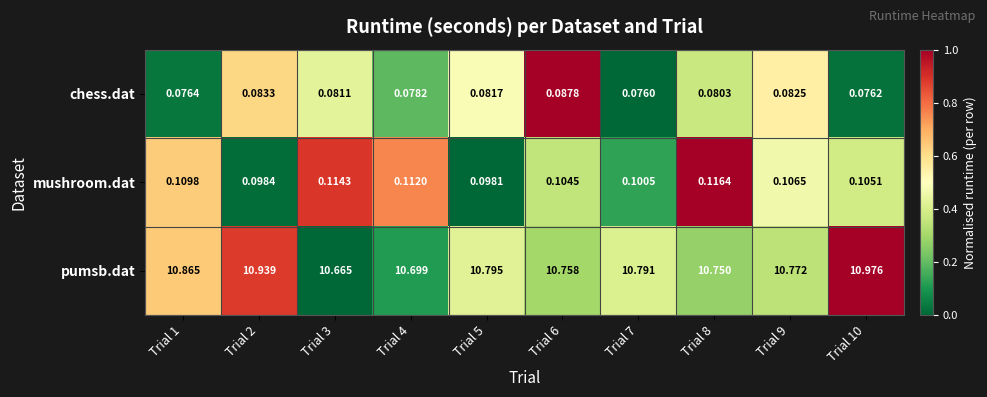

Which series changed the most between Trial 6 and Trial 9?

pumsb.dat